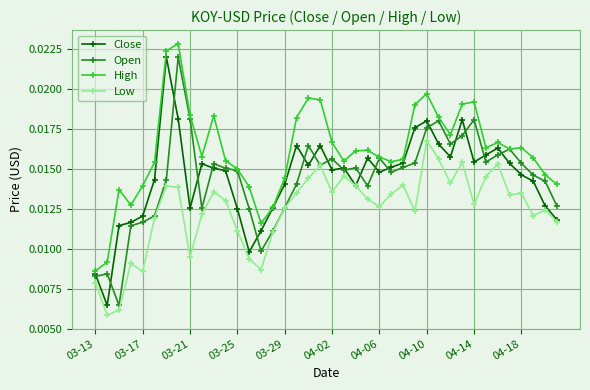

How many Close values are between 0 and 1?

40